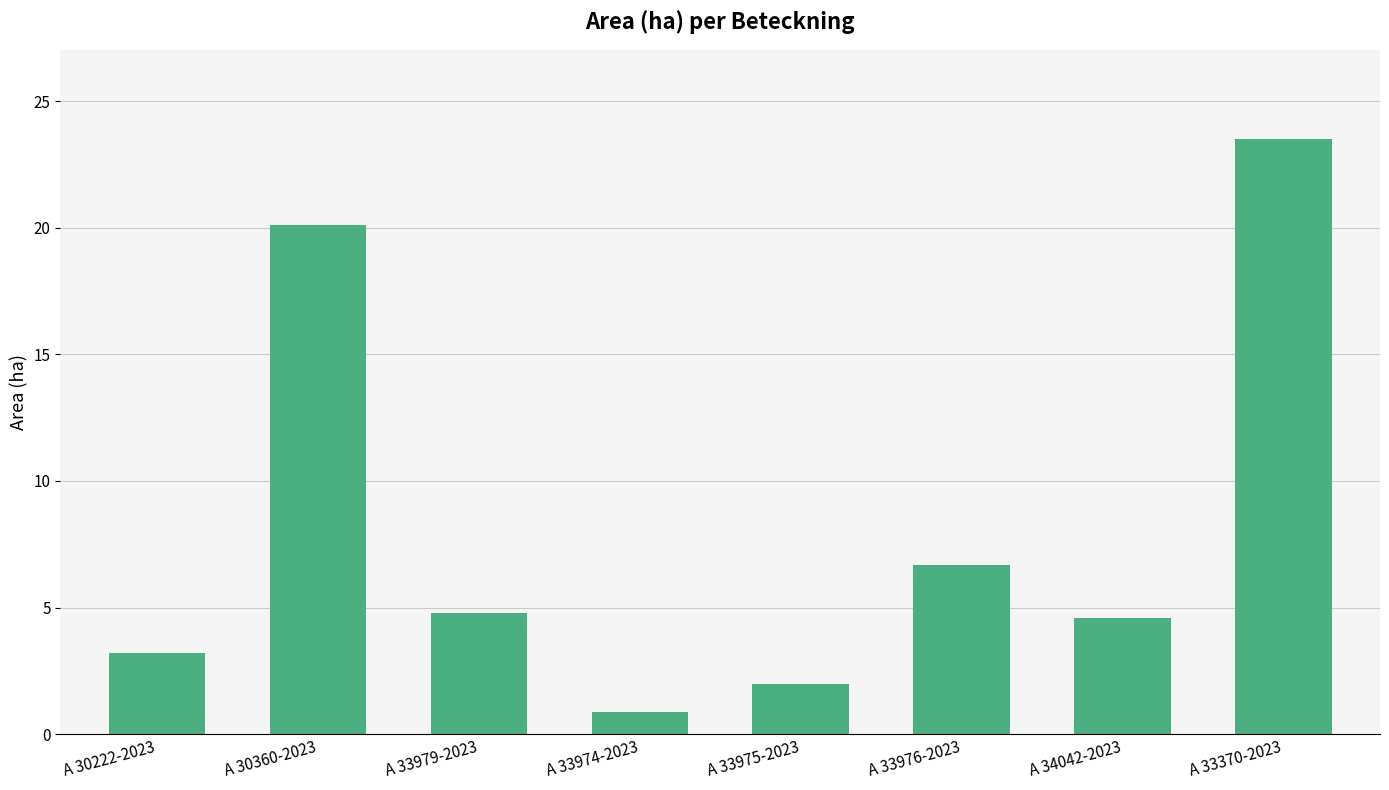

What is the difference between the maximum and minimum values?

22.6